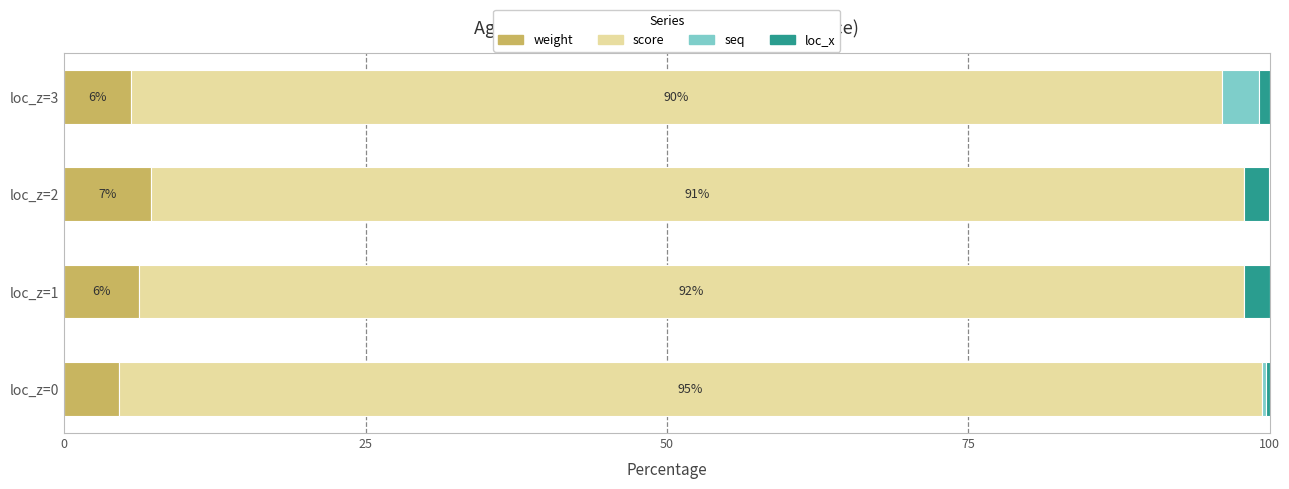

What is the total value across all series at loc_z=1?

100.0